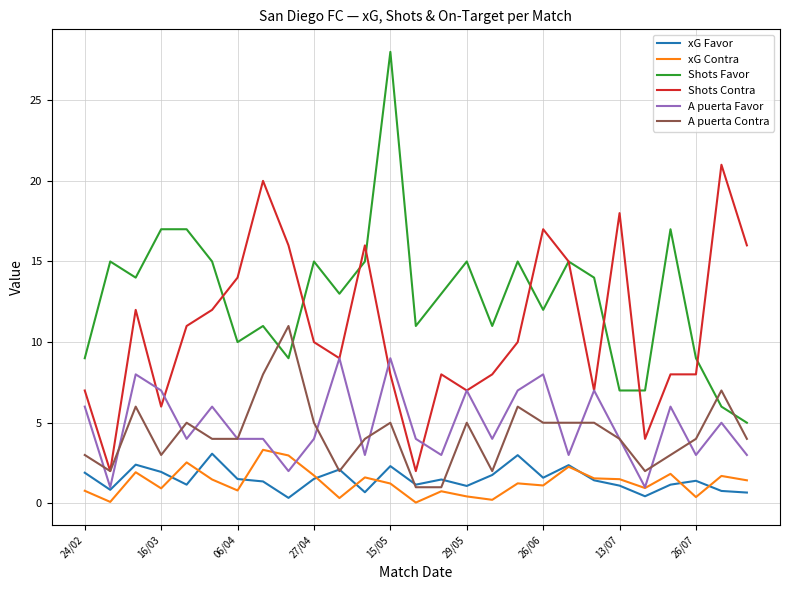

What is the average value of the A puerta Contra series?

4.3